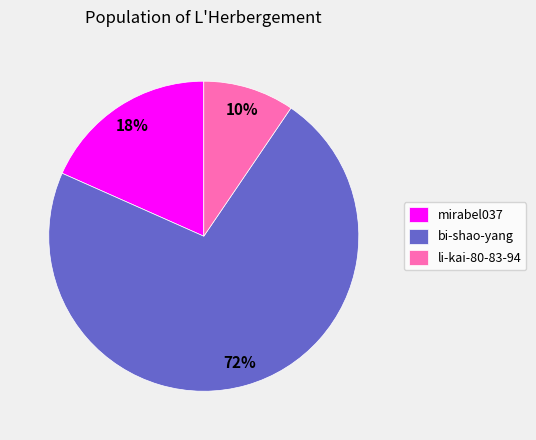

Is bi-shao-yang the majority of the pie?

Yes